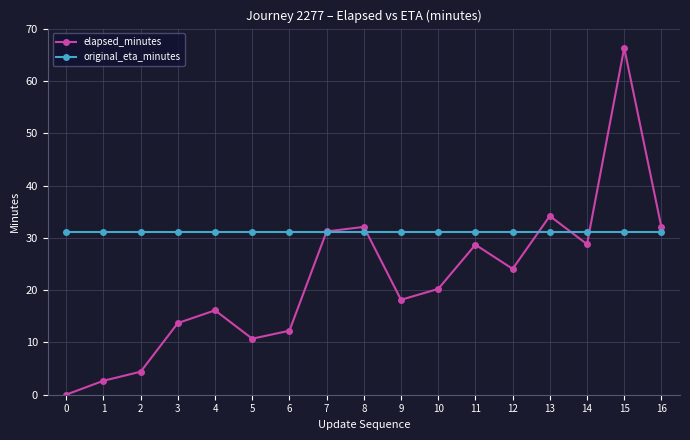

What is the maximum value for original_eta_minutes?

31.2